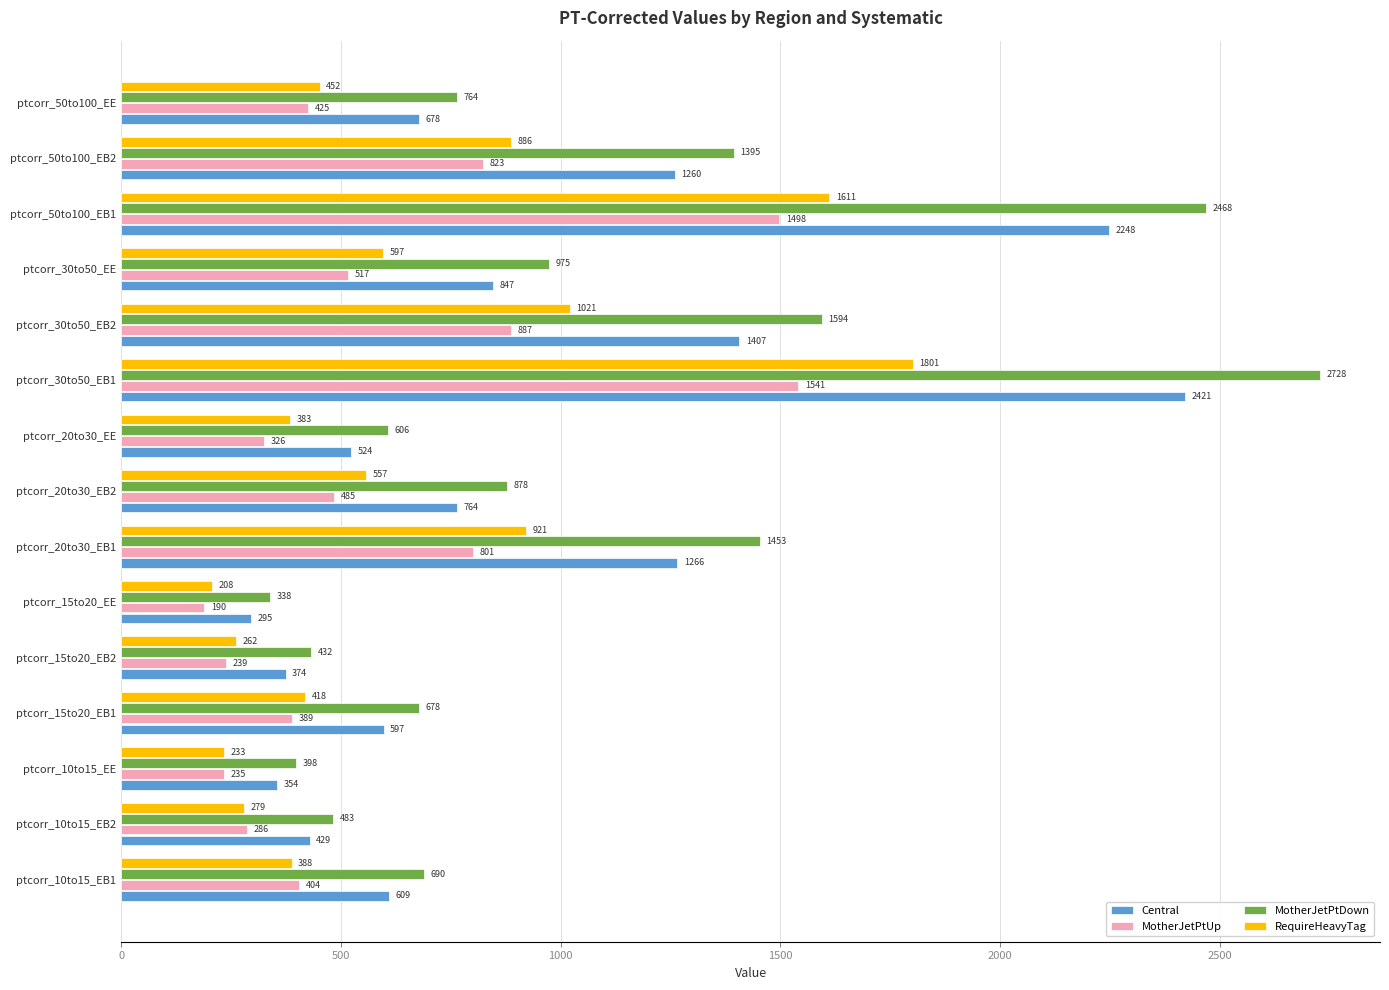

Read the MotherJetPtDown value at ptcorr_20to30_EE.

606.2